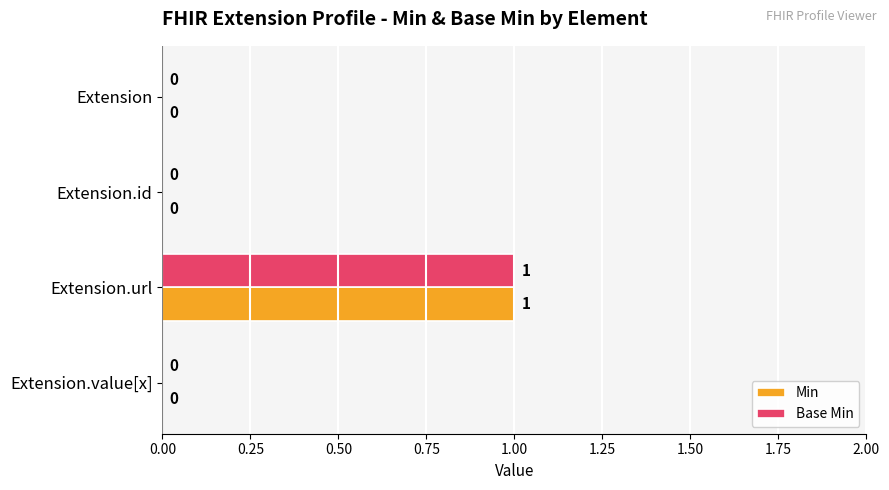

At which category does the chart reach its peak across all series?

Extension.url